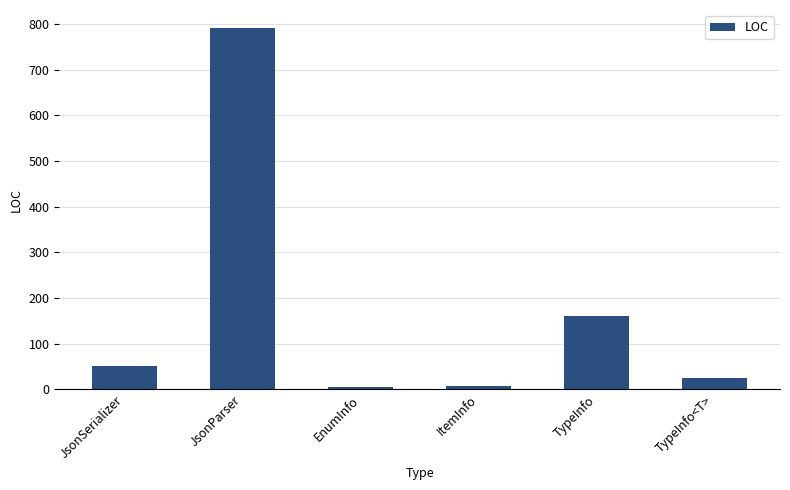

The chart shows a value of 103 at TypeInfo. True or false?

False